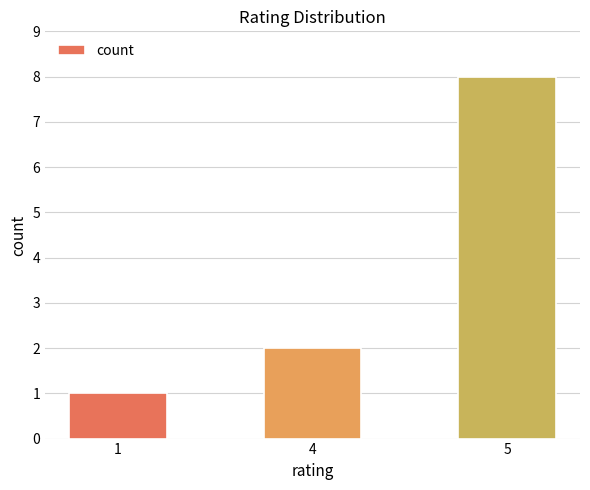

What is the sum of the values at 4 and 1?

3